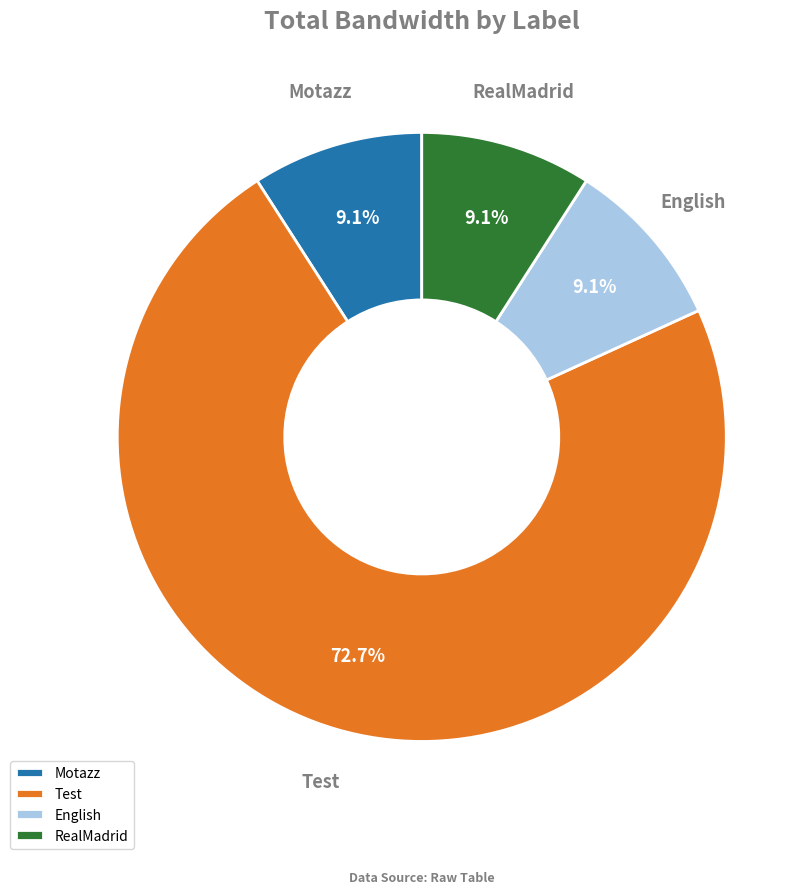

The English slice represents 9% of the pie. True or false?

True